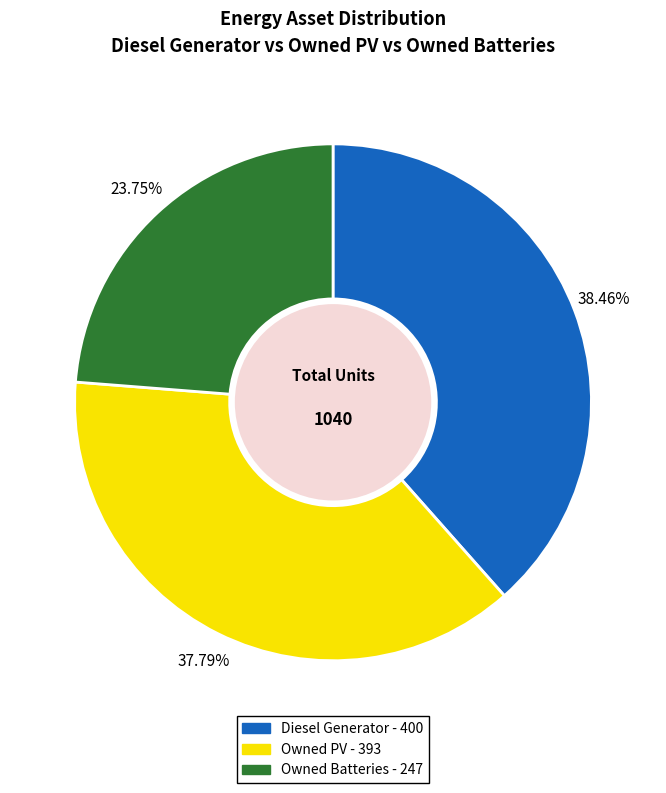

Which slice is the largest?

Diesel Generator